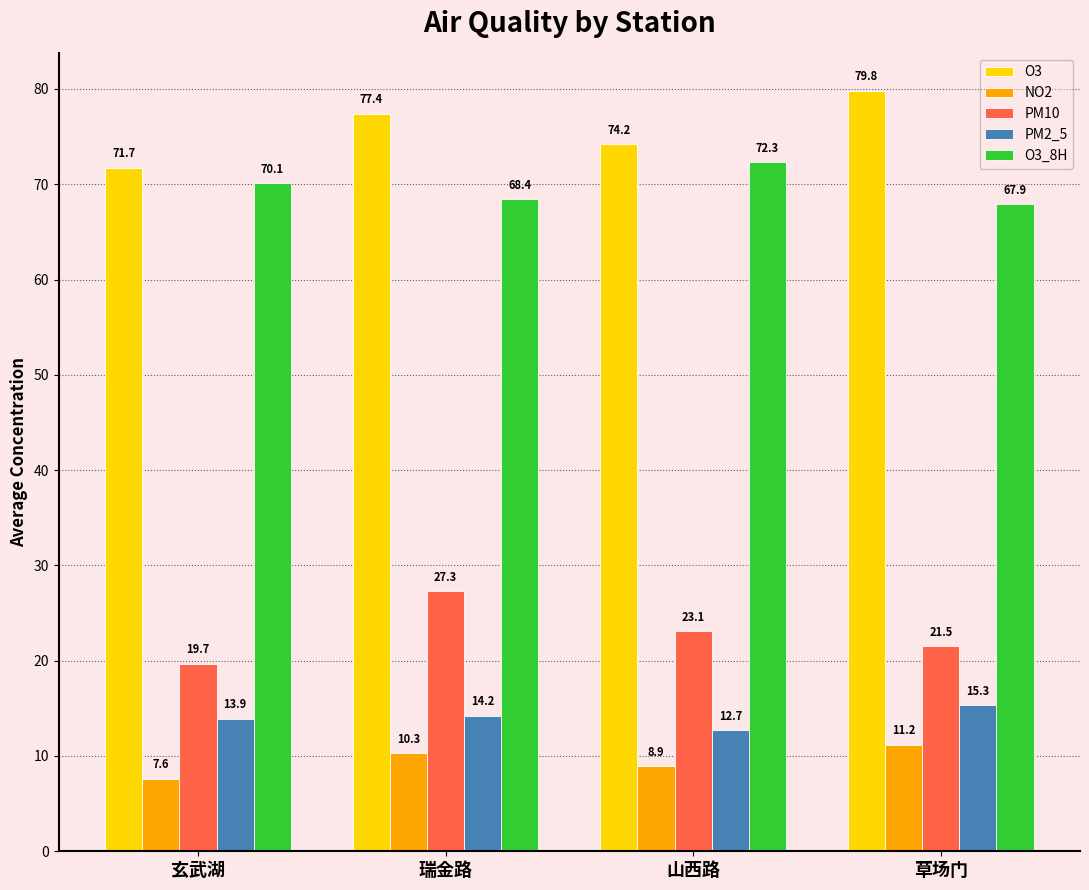

Which series has the largest total across all categories?

O3